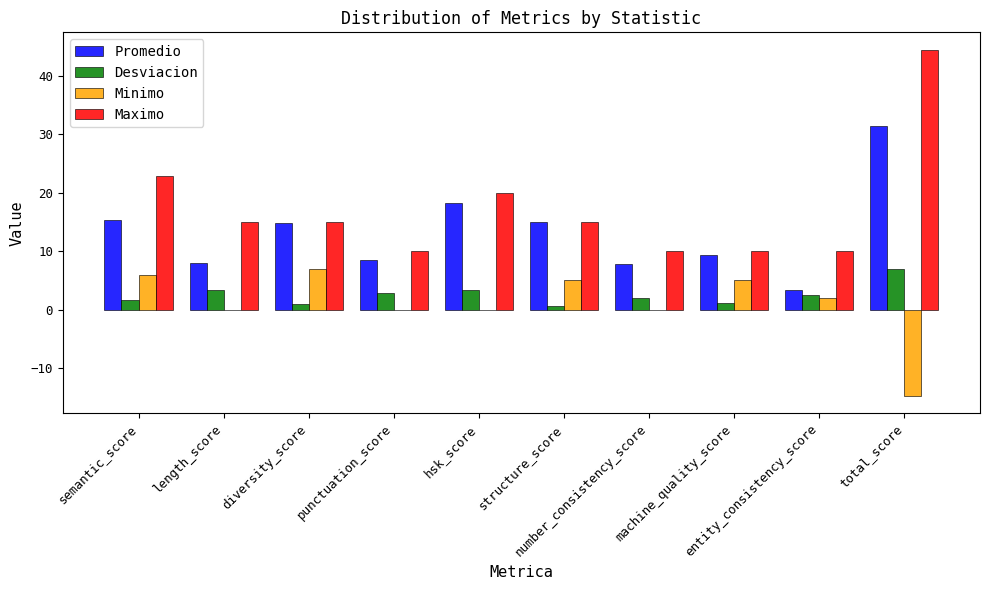

Does the chart contain stacked bars?

No